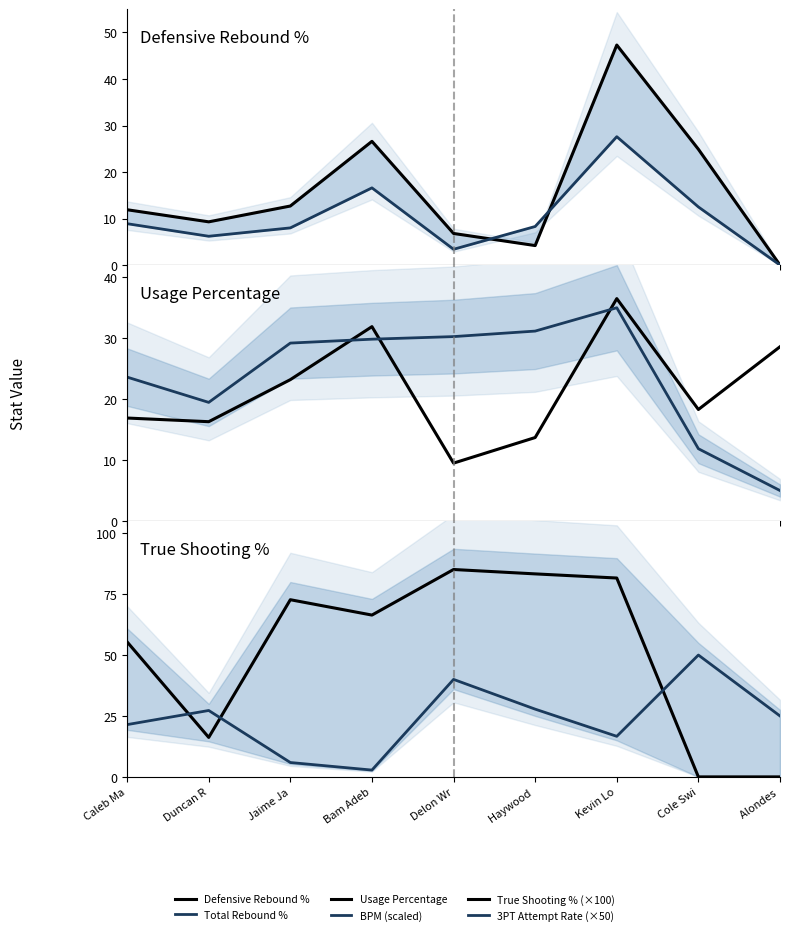

How many interior local peaks does the Total Rebound % series have?

2